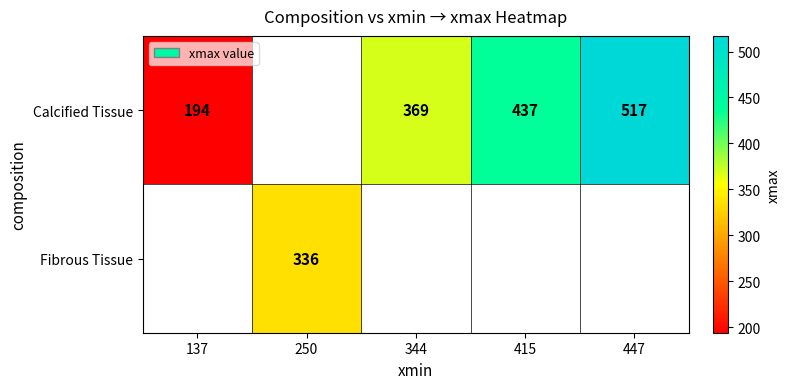

True or false: Calcified Tissue has a value of 194 at 137.

True